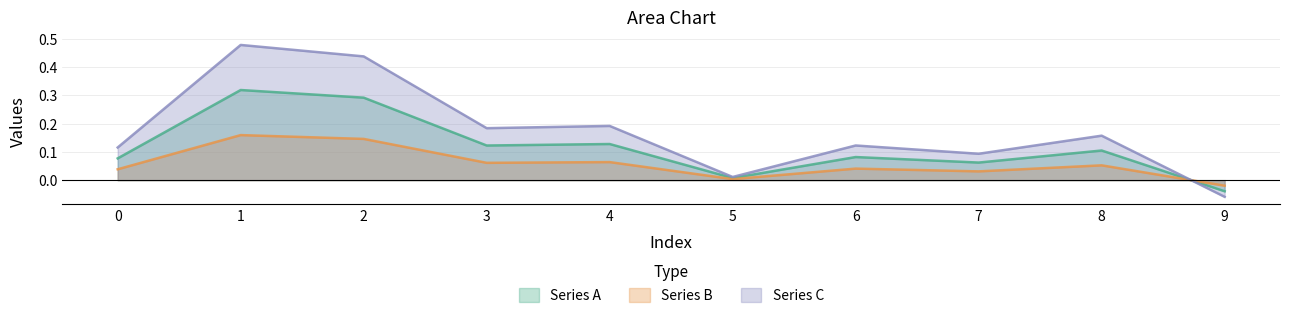

Reading left to right, what are all the values shown in this chart?

Series A: 0.1	0.3	0.3	0.1	0.1	0.0	0.1	0.1	0.1	-0.0
Series B: 0.0	0.2	0.1	0.1	0.1	0.0	0.0	0.0	0.1	-0.0
Series C: 0.1	0.5	0.4	0.2	0.2	0.0	0.1	0.1	0.2	-0.1